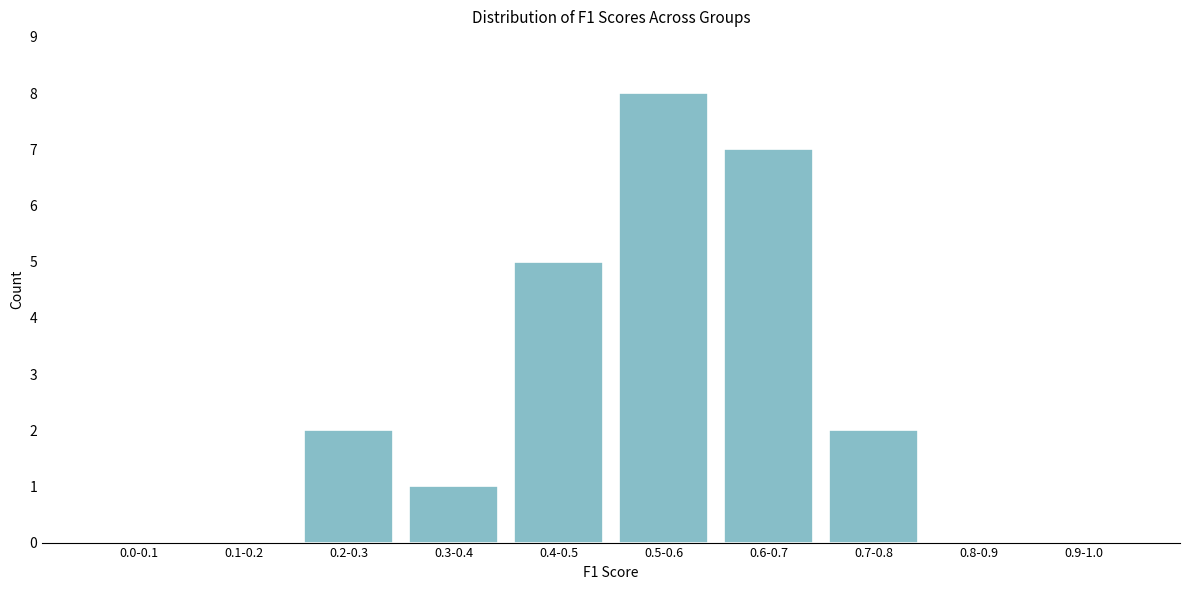

Reading left to right, what are all the values shown in this chart?

0.0-0.1=0	0.1-0.2=0	0.2-0.3=2	0.3-0.4=1	0.4-0.5=5	0.5-0.6=8	0.6-0.7=7	0.7-0.8=2	0.8-0.9=0	0.9-1.0=0